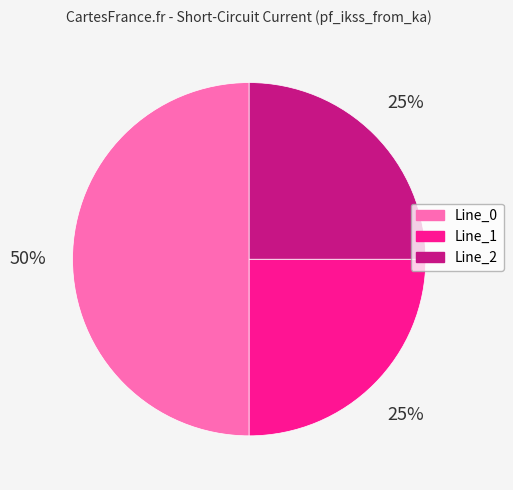

What is the majority slice?

Line_0